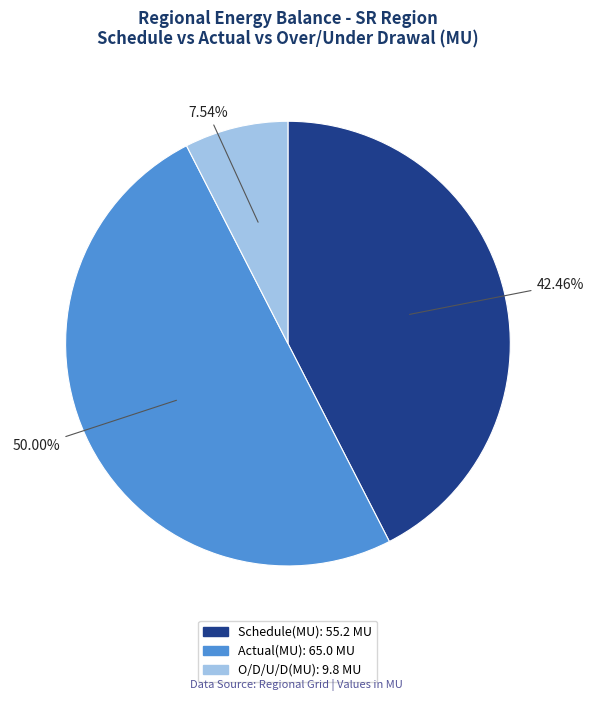

What portion of the pie excludes Actual(MU)?

50.0%